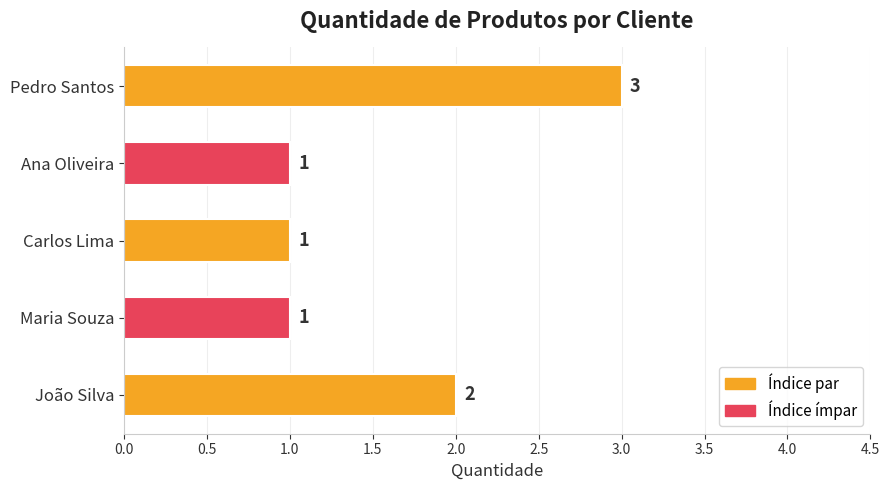

What is the ratio of the value at Ana Oliveira to the value at Maria Souza?

1.0